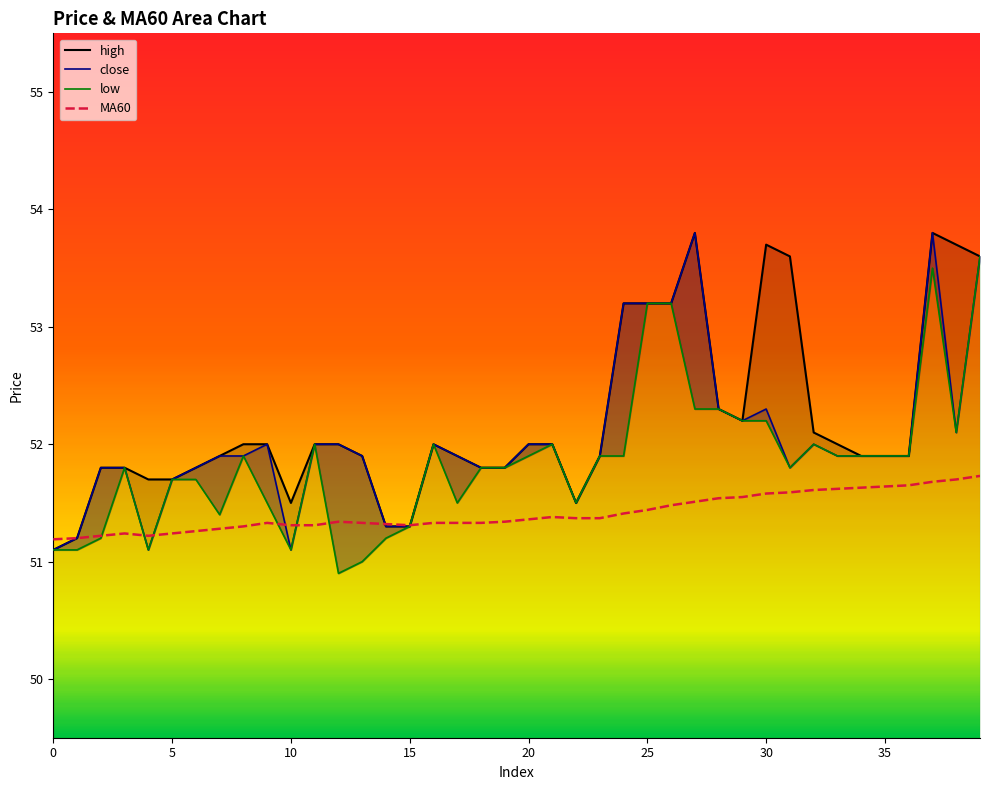

How many intersections are there between MA60 and low?

7